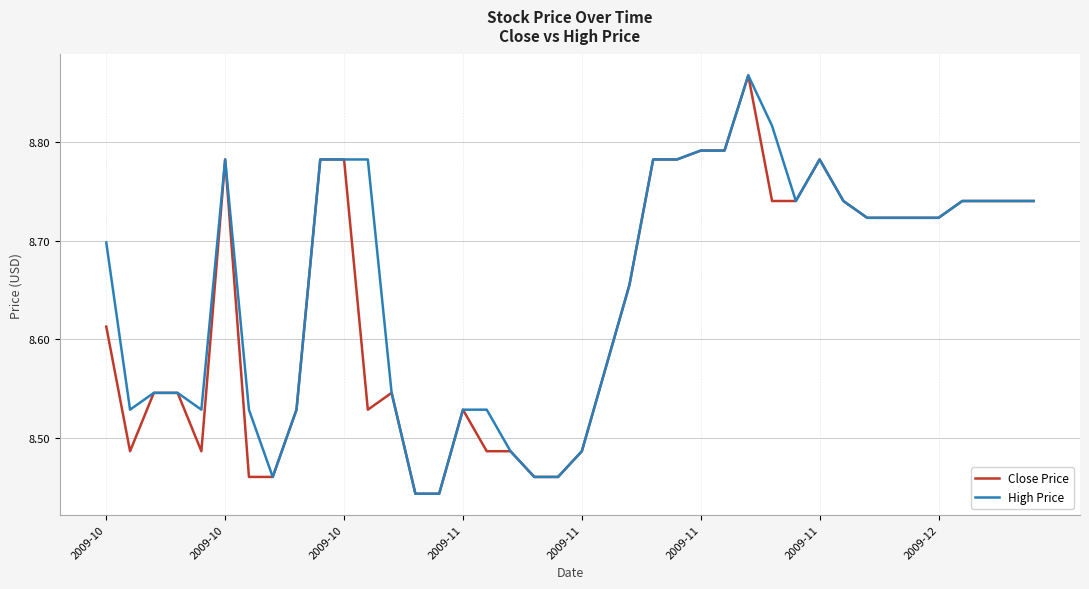

At which label does High Price reach its minimum?

13